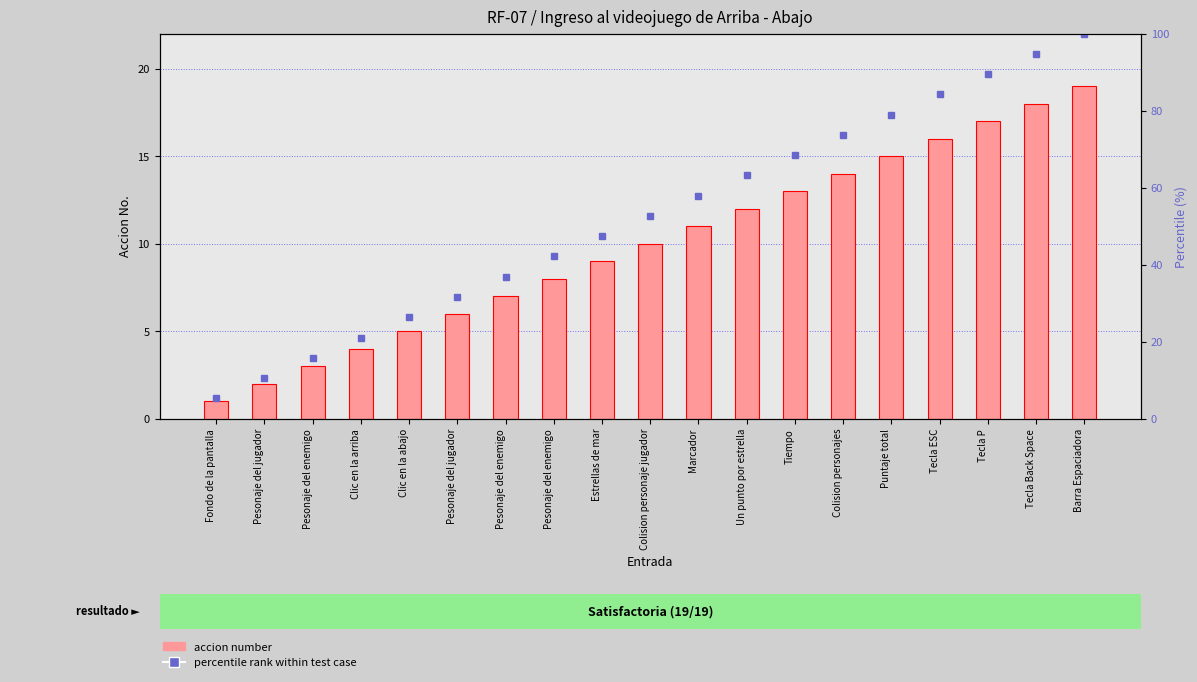

Read the accion number value at Barra Espaciadora.

19.0